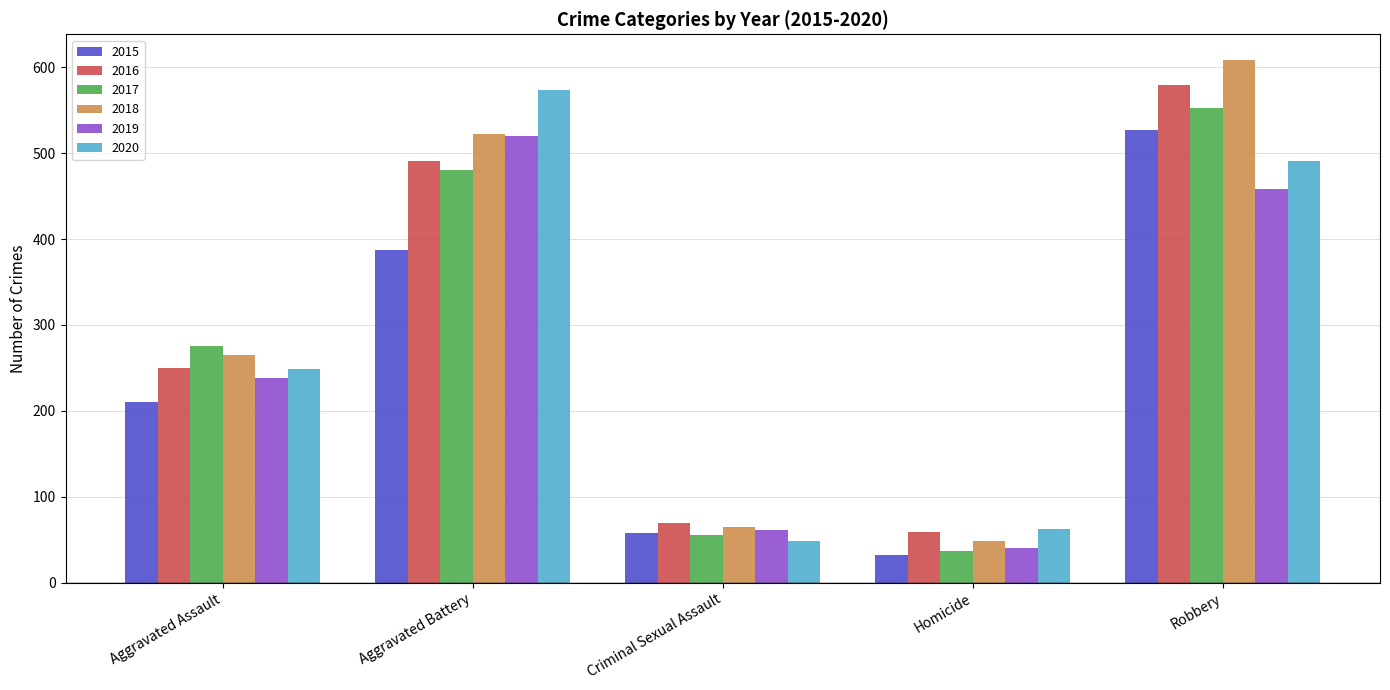

How many bars are there in each group?

6